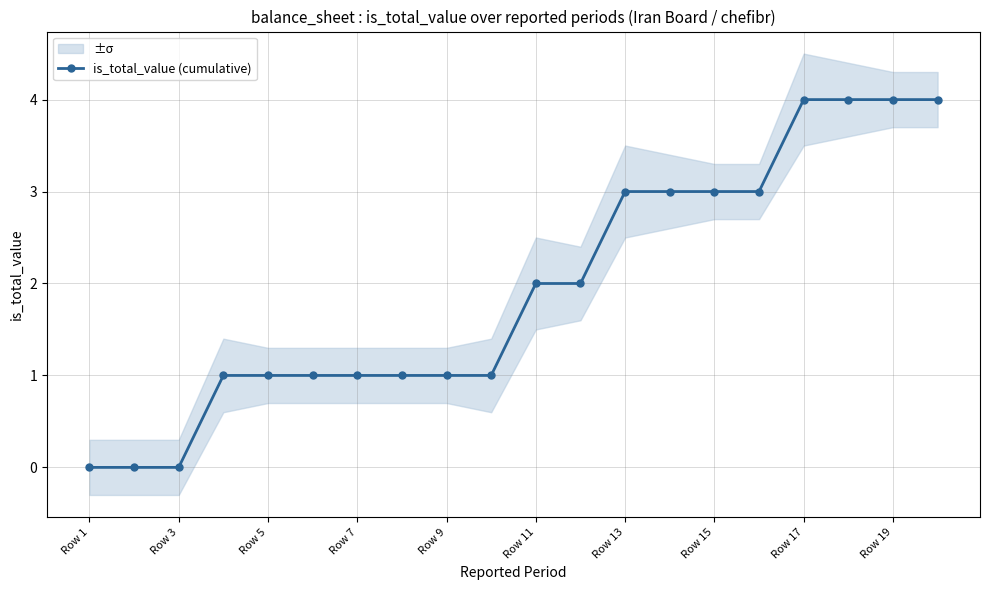

Reading left to right, list all the values displayed in this chart.

0	0	0	1	1	1	1	1	1	1	2	2	3	3	3	3	4	4	4	4